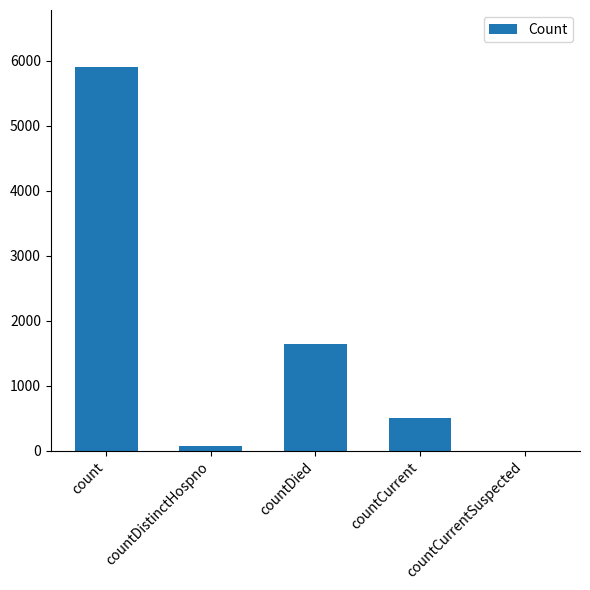

What is the change in value from count to countDied?

-4252